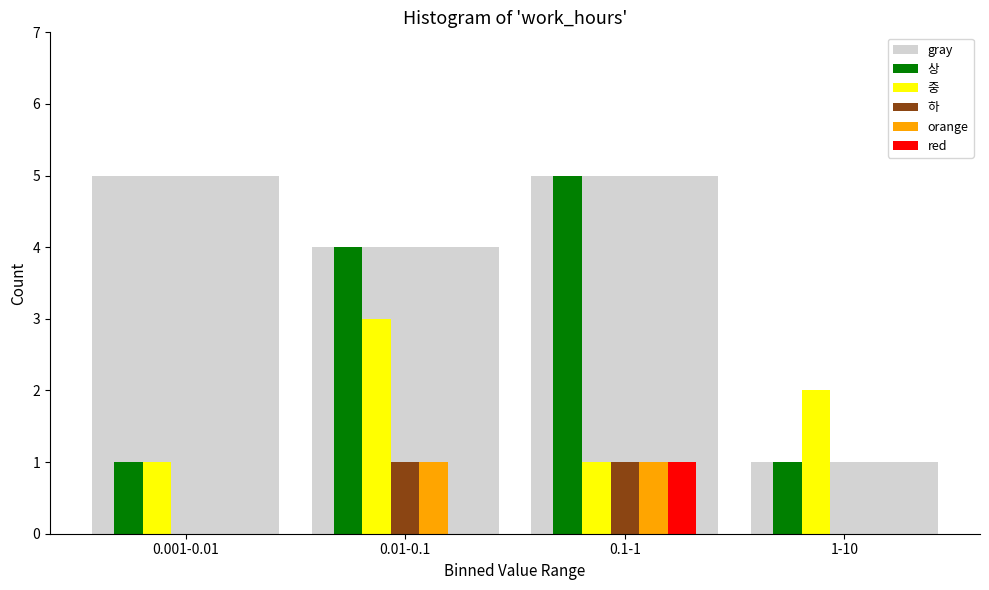

Reading left to right, list all the values displayed in this chart.

gray: 0.001-0.01=5	0.01-0.1=4	0.1-1=5	1-10=1
상: 0.001-0.01=1	0.01-0.1=4	0.1-1=5	1-10=1
중: 0.001-0.01=1	0.01-0.1=3	0.1-1=1	1-10=2
하: 0.001-0.01=0	0.01-0.1=1	0.1-1=1	1-10=0
orange: 0.001-0.01=0	0.01-0.1=1	0.1-1=1	1-10=0
red: 0.001-0.01=0	0.01-0.1=0	0.1-1=1	1-10=0